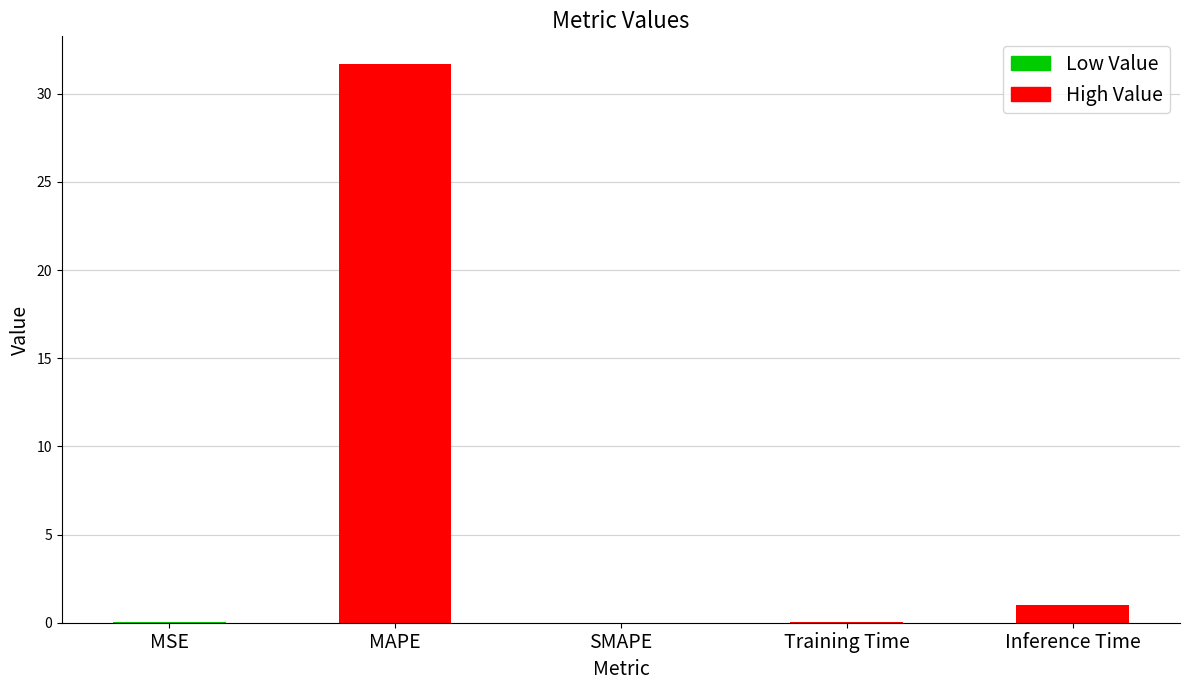

The chart shows a value of 0.0 at MSE. True or false?

True